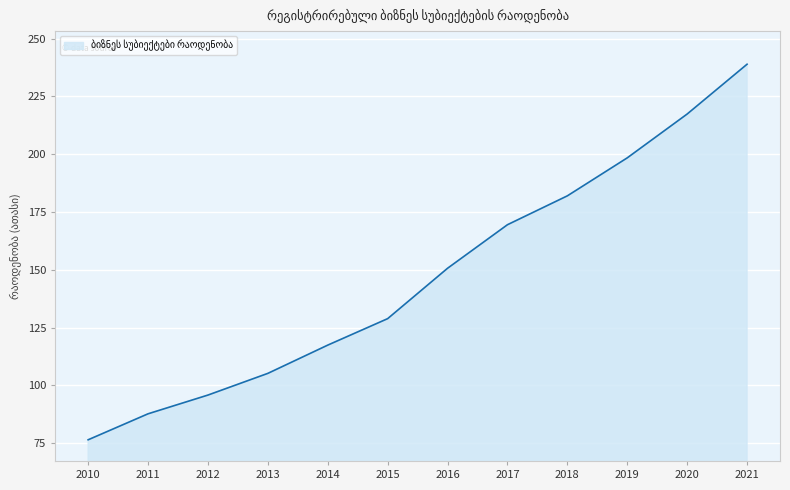

What is the average value?

147.3